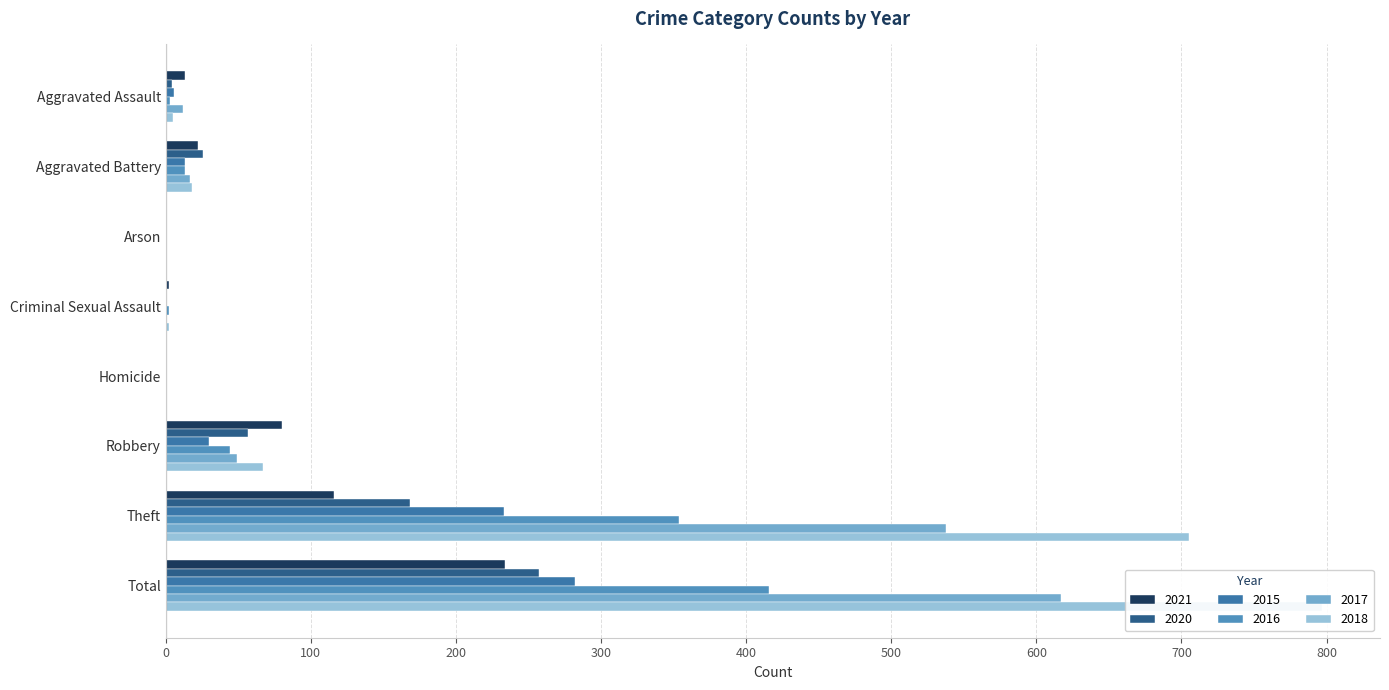

Where does the 2017 series first go above 17?

Robbery